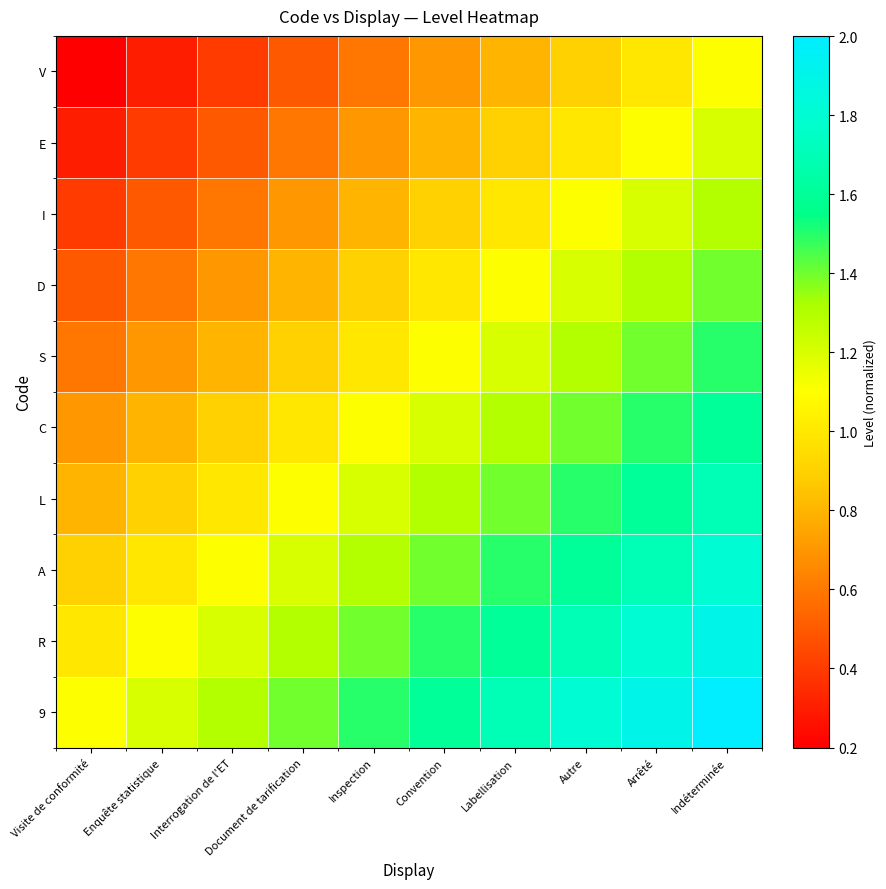

Which series has the largest total across all categories?

9